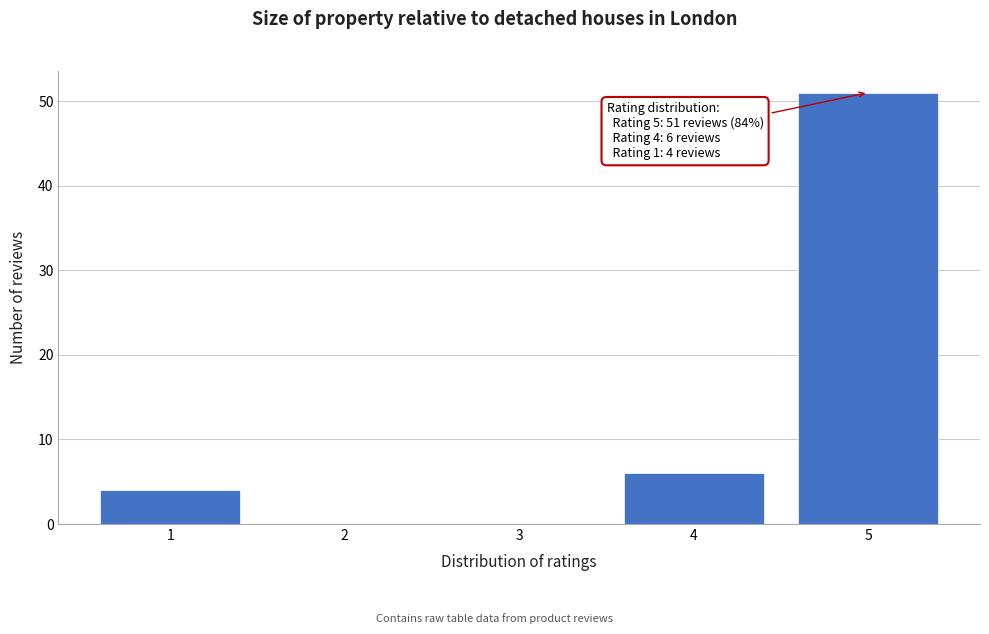

Reading left to right, transcribe all the data shown in this chart.

1=4	2=0	3=0	4=6	5=51